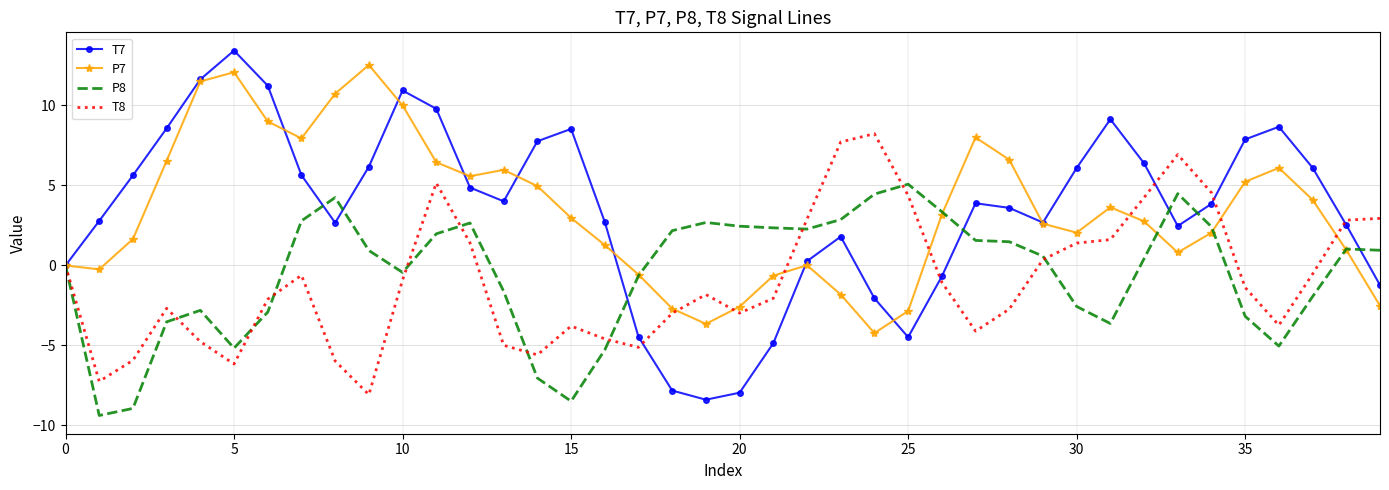

What are all the series names shown in the legend?

T7, P7, P8, T8